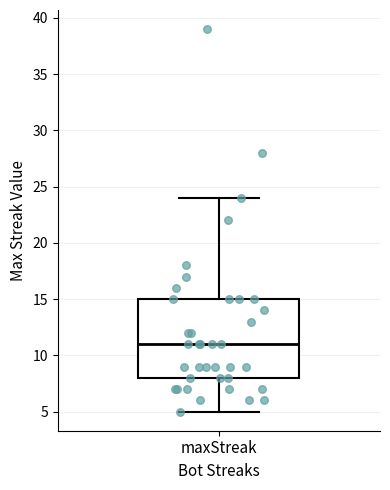

Transcribe this box plot: give where the median line is, the range the box spans, and where the two whiskers end, as read against the y-axis. The values are not printed on the chart, so give them approximately, as read against the axis.

median 11, box 8 to 15, whiskers 5 to 24